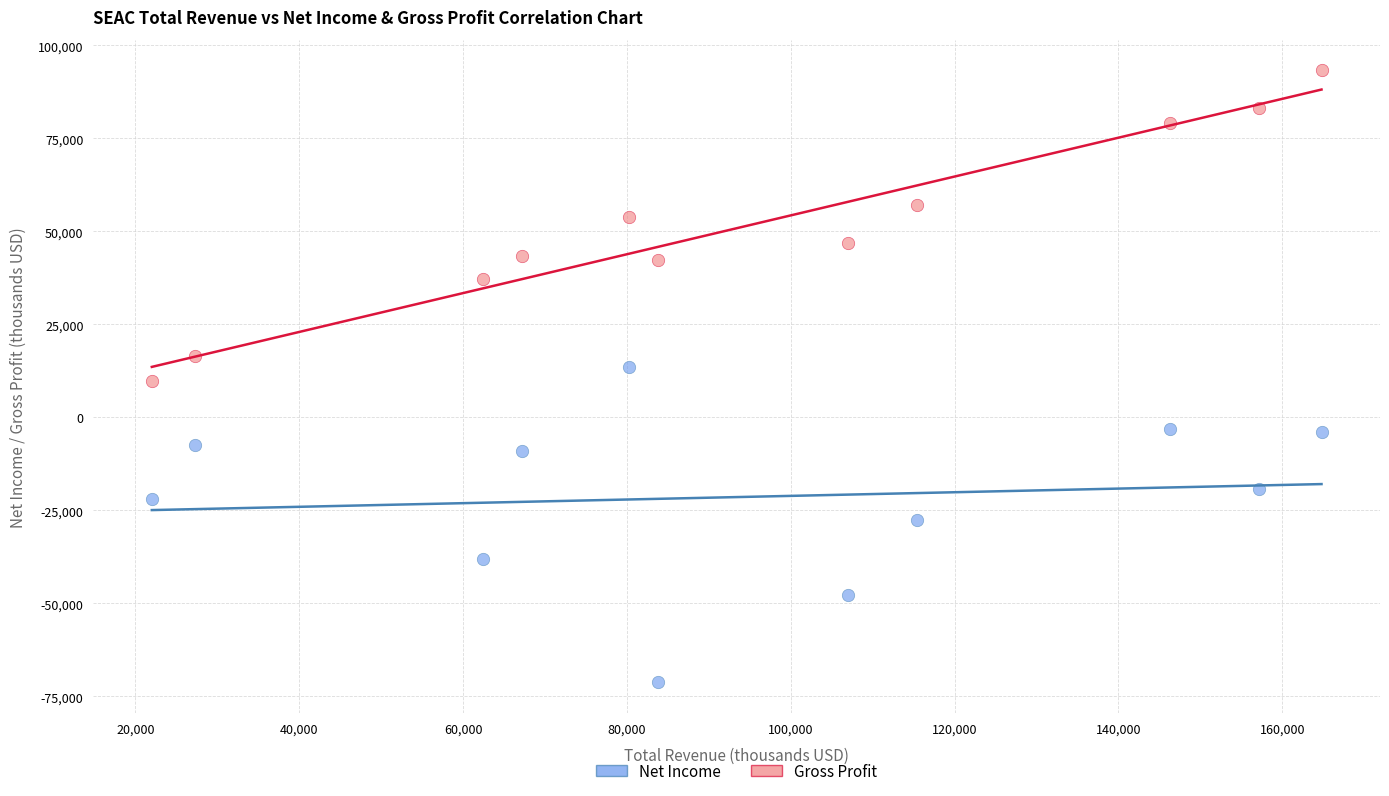

What is the X range (max minus min) for the scatter plot?

142800